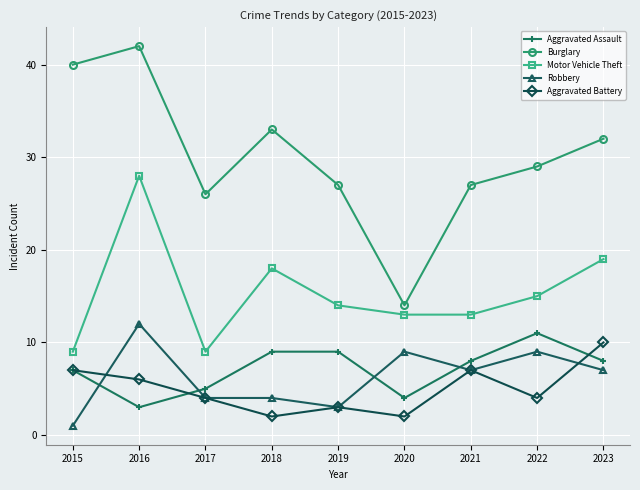

The Robbery series shows 9 at 2022. True or false?

True